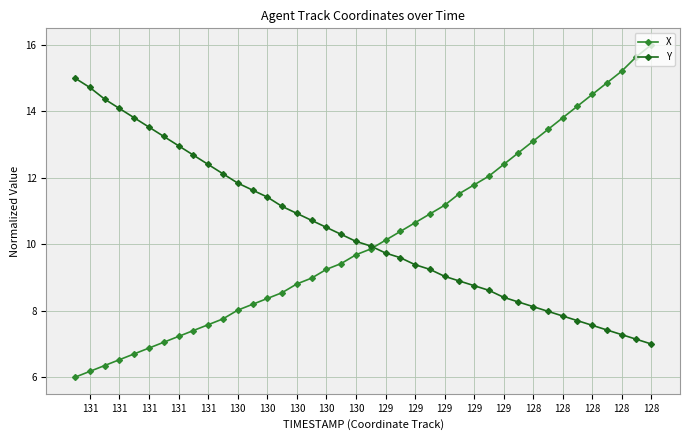

Does the chart have visible grid lines?

Yes